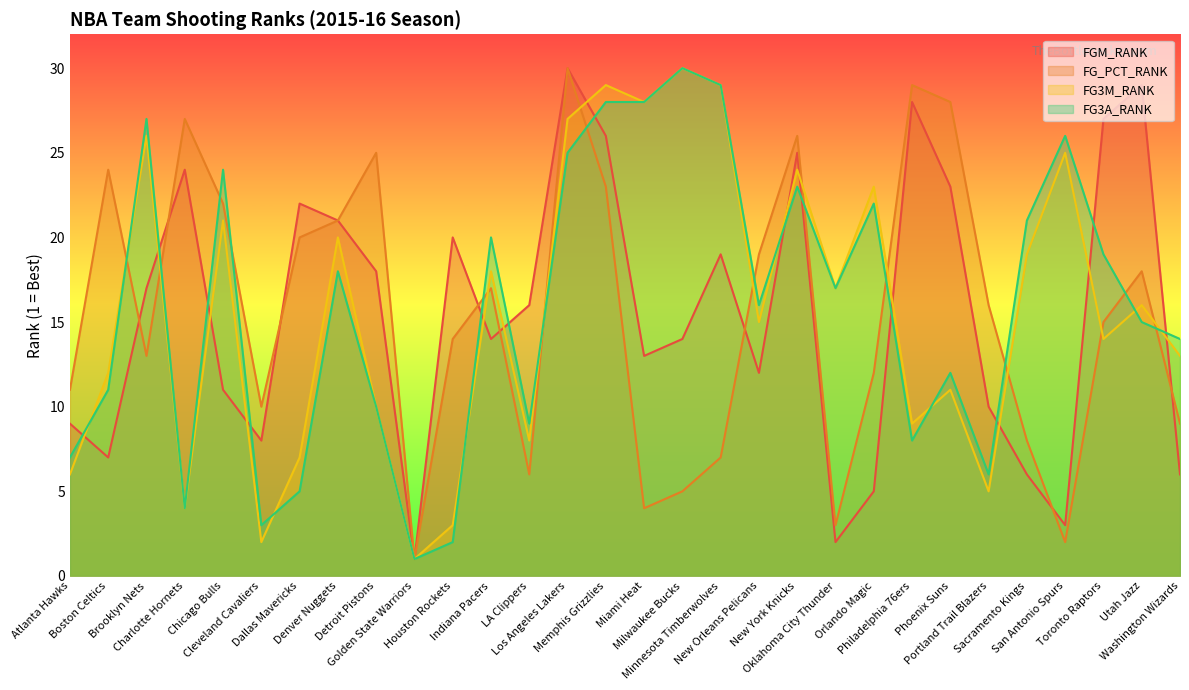

Reading left to right, extract all data points from this chart.

FGM_RANK: Atlanta Hawks=9	Boston Celtics=7	Brooklyn Nets=17	Charlotte Hornets=24	Chicago Bulls=11	Cleveland Cavaliers=8	Dallas Mavericks=22	Denver Nuggets=21	Detroit Pistons=18	Golden State Warriors=1	Houston Rockets=20	Indiana Pacers=14	LA Clippers=16	Los Angeles Lakers=30	Memphis Grizzlies=26	Miami Heat=13	Milwaukee Bucks=14	Minnesota Timberwolves=19	New Orleans Pelicans=12	New York Knicks=25	Oklahoma City Thunder=2	Orlando Magic=5	Philadelphia 76ers=28	Phoenix Suns=23	Portland Trail Blazers=10	Sacramento Kings=6	San Antonio Spurs=3	Toronto Raptors=27	Utah Jazz=29	Washington Wizards=6
FG_PCT_RANK: Atlanta Hawks=11	Boston Celtics=24	Brooklyn Nets=13	Charlotte Hornets=27	Chicago Bulls=22	Cleveland Cavaliers=10	Dallas Mavericks=20	Denver Nuggets=21	Detroit Pistons=25	Golden State Warriors=1	Houston Rockets=14	Indiana Pacers=17	LA Clippers=6	Los Angeles Lakers=30	Memphis Grizzlies=23	Miami Heat=4	Milwaukee Bucks=5	Minnesota Timberwolves=7	New Orleans Pelicans=19	New York Knicks=26	Oklahoma City Thunder=3	Orlando Magic=12	Philadelphia 76ers=29	Phoenix Suns=28	Portland Trail Blazers=16	Sacramento Kings=8	San Antonio Spurs=2	Toronto Raptors=15	Utah Jazz=18	Washington Wizards=9
FG3M_RANK: Atlanta Hawks=6	Boston Celtics=12	Brooklyn Nets=26	Charlotte Hornets=4	Chicago Bulls=21	Cleveland Cavaliers=2	Dallas Mavericks=7	Denver Nuggets=20	Detroit Pistons=10	Golden State Warriors=1	Houston Rockets=3	Indiana Pacers=18	LA Clippers=8	Los Angeles Lakers=27	Memphis Grizzlies=29	Miami Heat=28	Milwaukee Bucks=30	Minnesota Timberwolves=29	New Orleans Pelicans=15	New York Knicks=24	Oklahoma City Thunder=17	Orlando Magic=23	Philadelphia 76ers=9	Phoenix Suns=11	Portland Trail Blazers=5	Sacramento Kings=19	San Antonio Spurs=25	Toronto Raptors=14	Utah Jazz=16	Washington Wizards=13
FG3A_RANK: Atlanta Hawks=7	Boston Celtics=11	Brooklyn Nets=27	Charlotte Hornets=4	Chicago Bulls=24	Cleveland Cavaliers=3	Dallas Mavericks=5	Denver Nuggets=18	Detroit Pistons=10	Golden State Warriors=1	Houston Rockets=2	Indiana Pacers=20	LA Clippers=9	Los Angeles Lakers=25	Memphis Grizzlies=28	Miami Heat=28	Milwaukee Bucks=30	Minnesota Timberwolves=29	New Orleans Pelicans=16	New York Knicks=23	Oklahoma City Thunder=17	Orlando Magic=22	Philadelphia 76ers=8	Phoenix Suns=12	Portland Trail Blazers=6	Sacramento Kings=21	San Antonio Spurs=26	Toronto Raptors=19	Utah Jazz=15	Washington Wizards=14